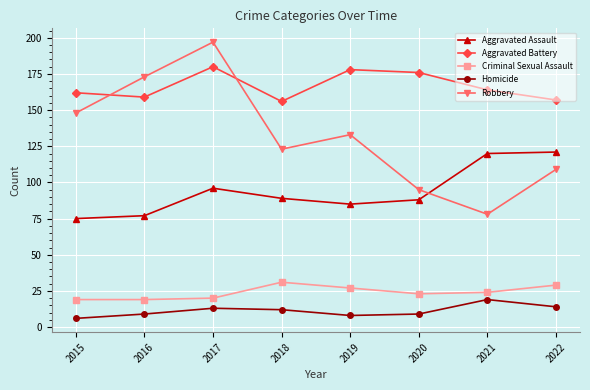

What is the difference between the maximum and minimum values in the Aggravated Assault series?

46